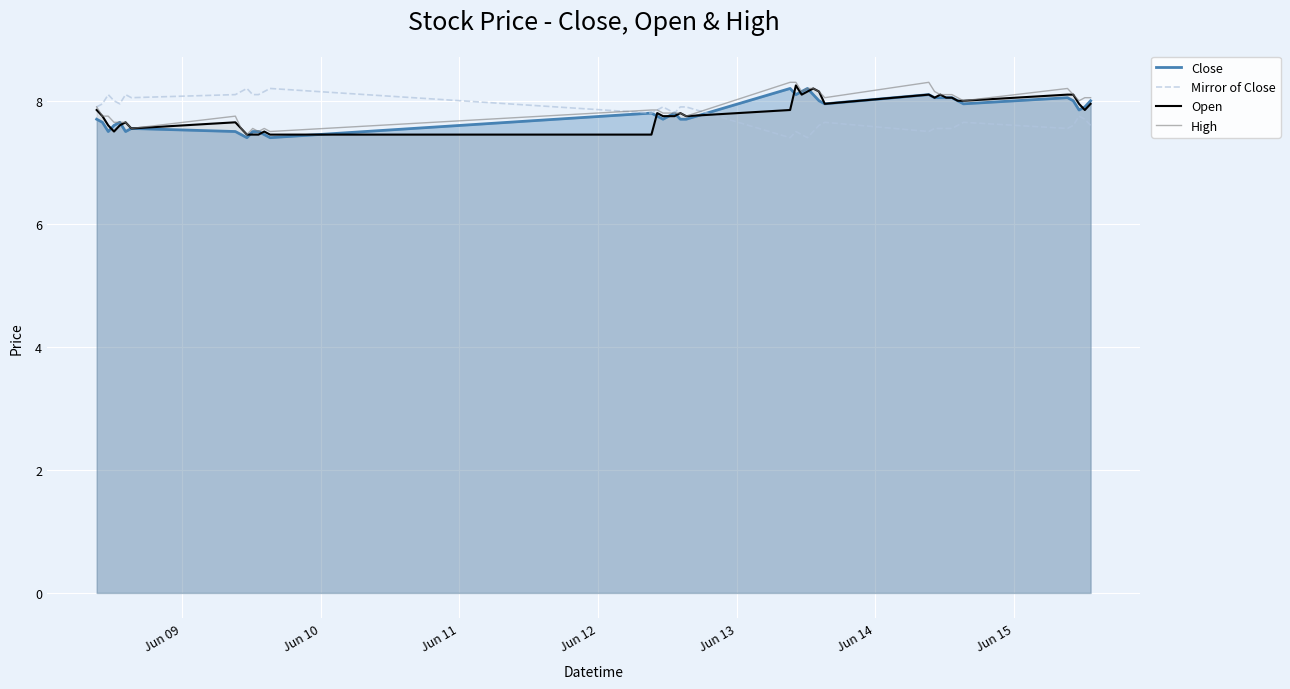

What is the smallest value displayed?

7.4